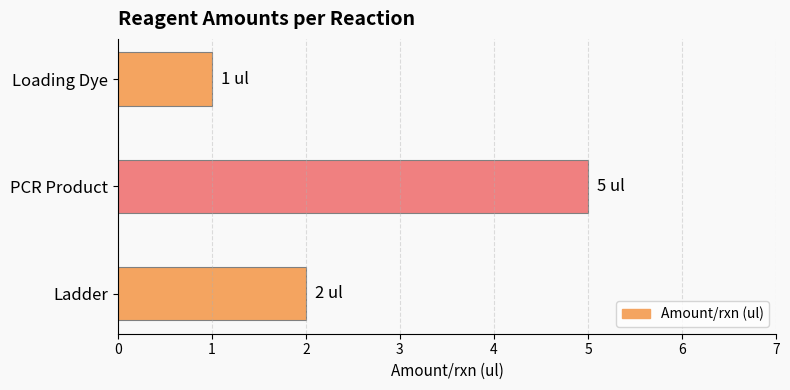

What is the ratio of the value at PCR Product to the value at Loading Dye?

5.0